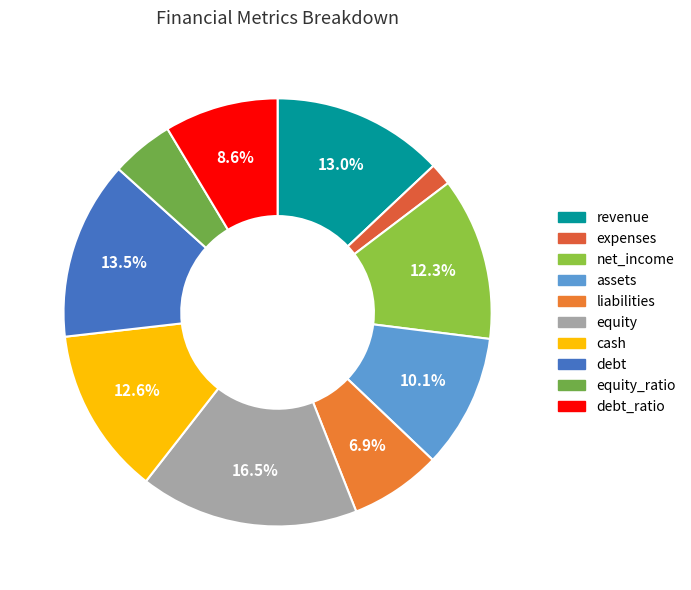

How many segments does this pie chart have?

10